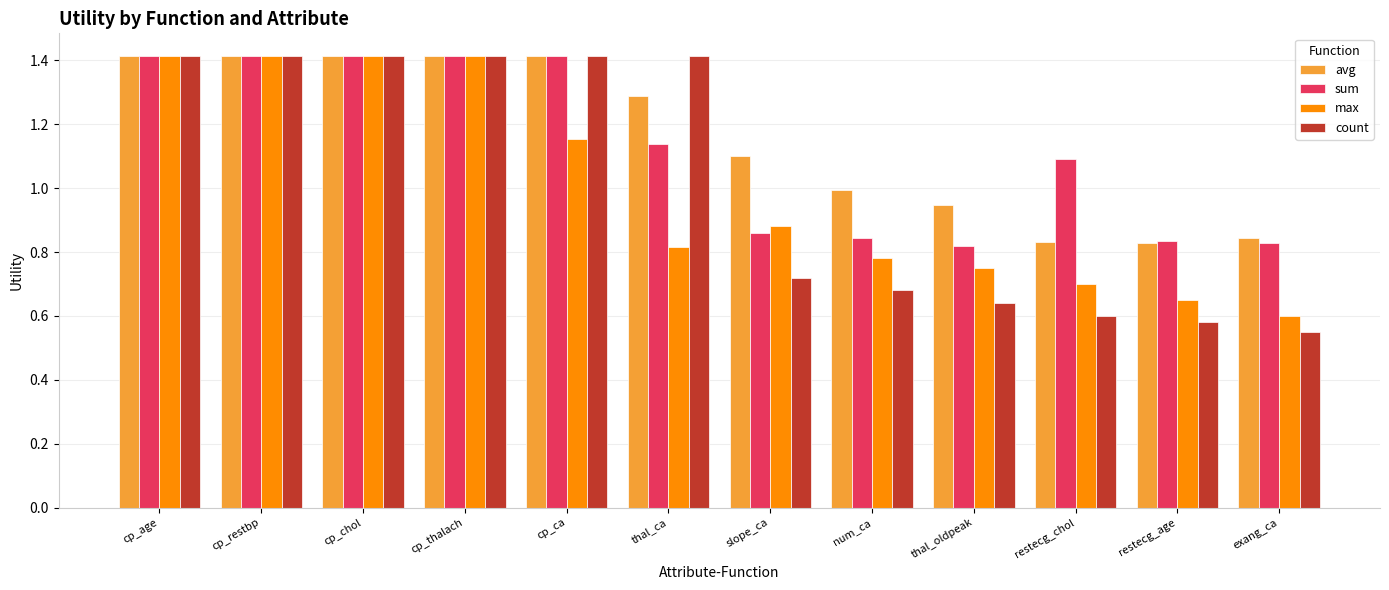

What is the spread (max minus min) of values at slope_ca?

0.4